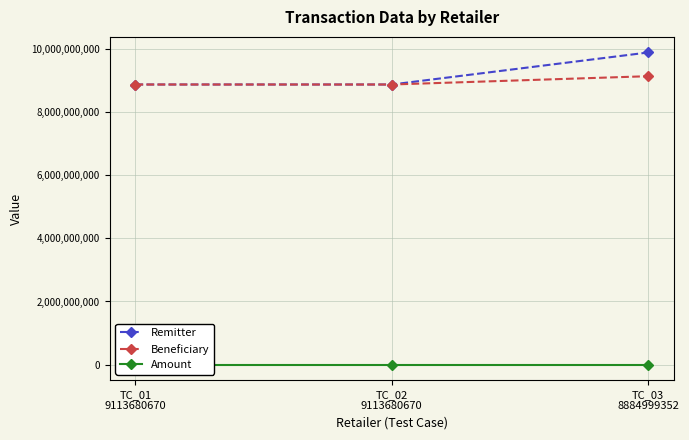

At how many categories does at least one series exceed 2305093388?

3